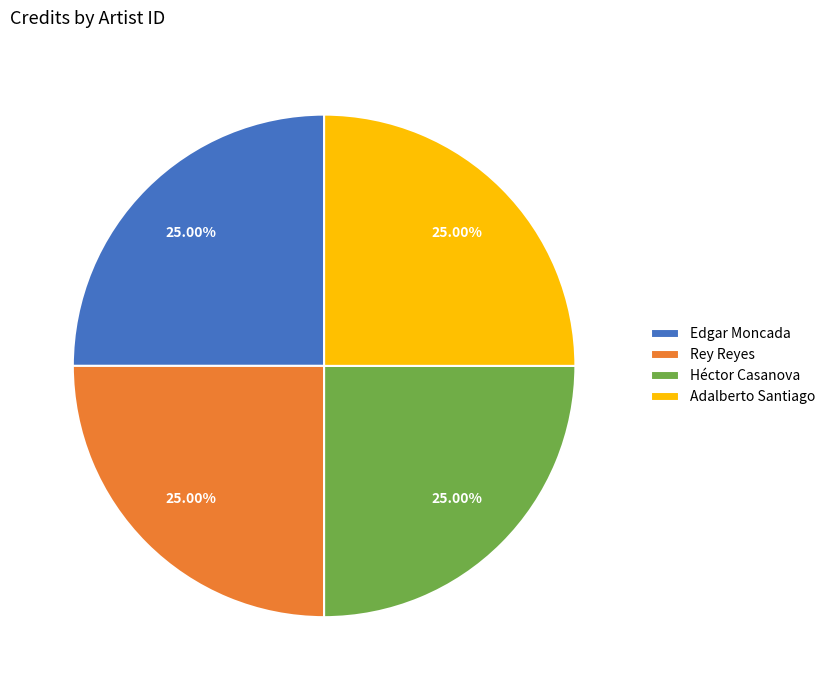

Does any single category account for the majority?

No